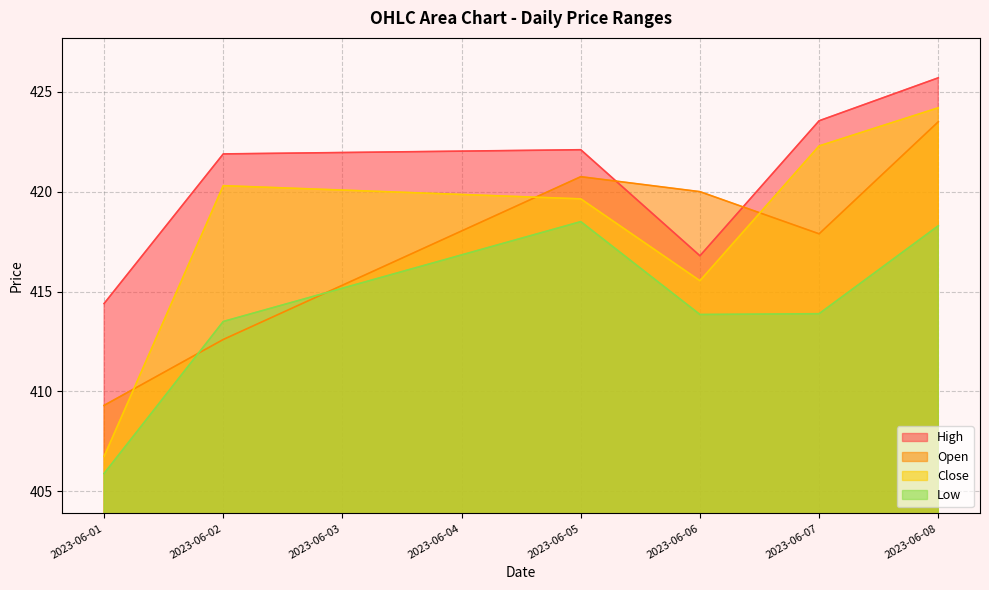

True or false: High and Low intersect in this chart.

False